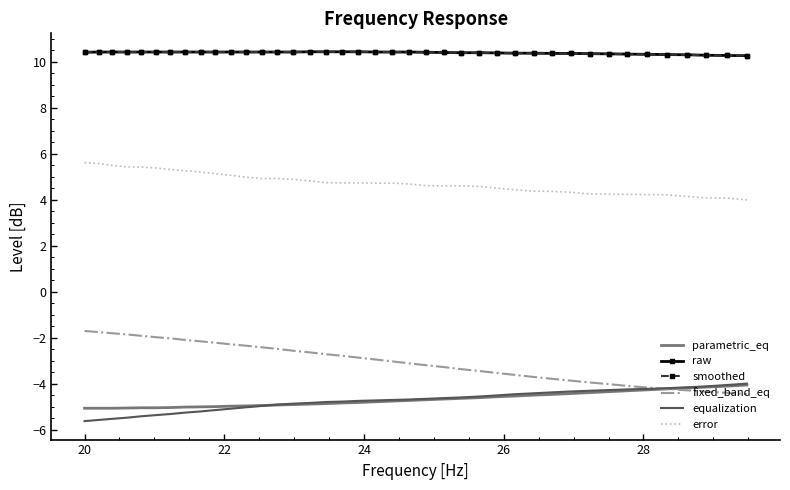

What is the difference between the maximum and second lowest values in the smoothed series?

0.2